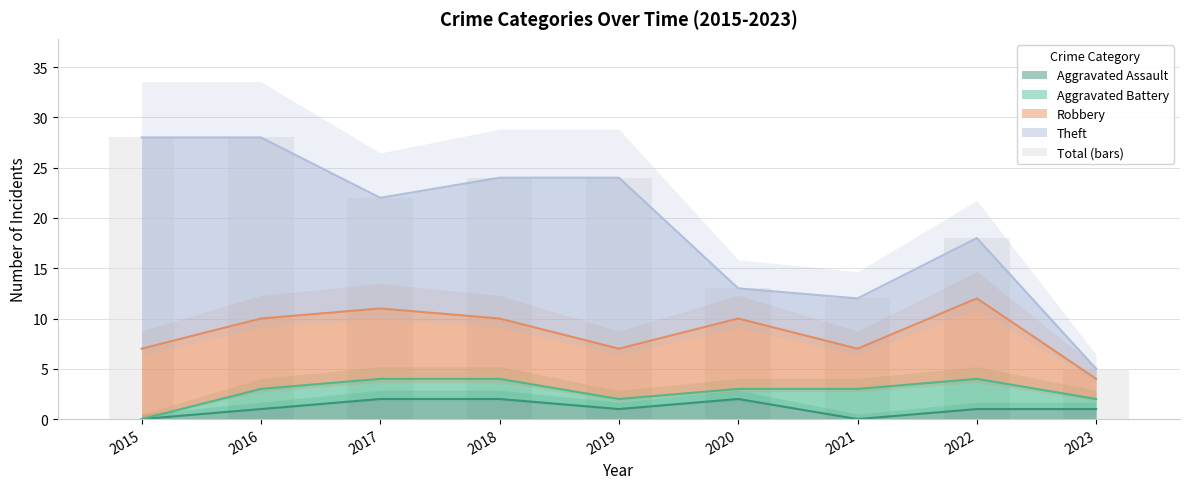

What is the difference between the maximum and second lowest values?

16